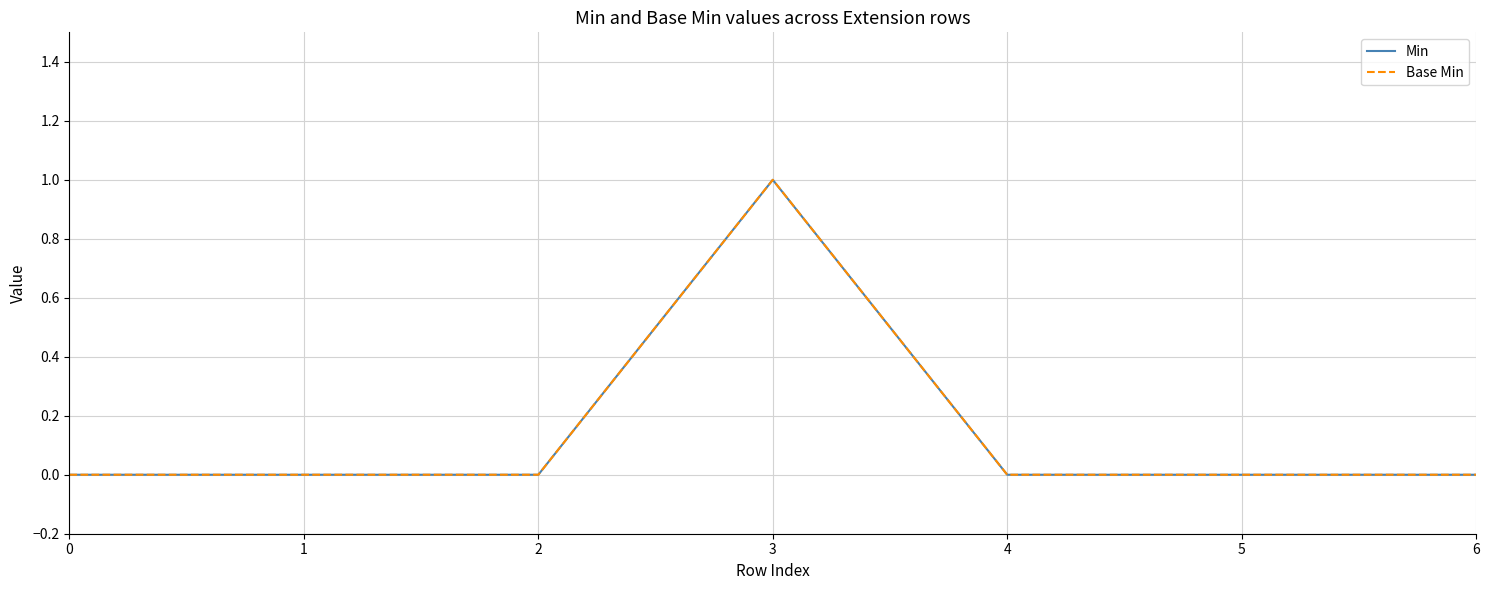

True or false: Min and Base Min intersect in this chart.

False